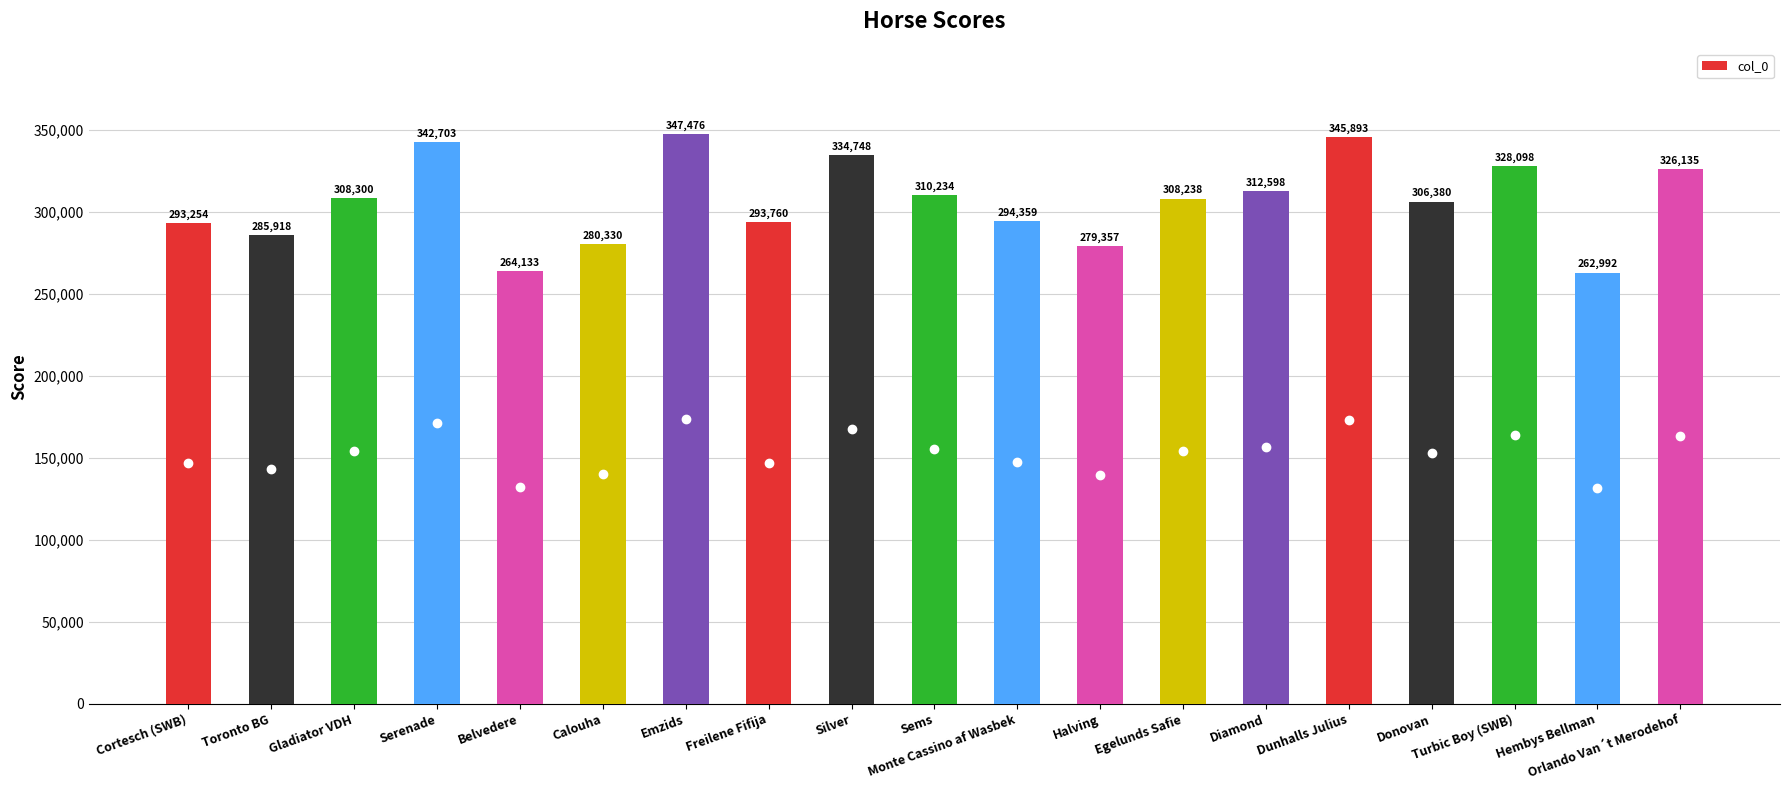

What value does the data have at Cortesch (SWB)?

293254